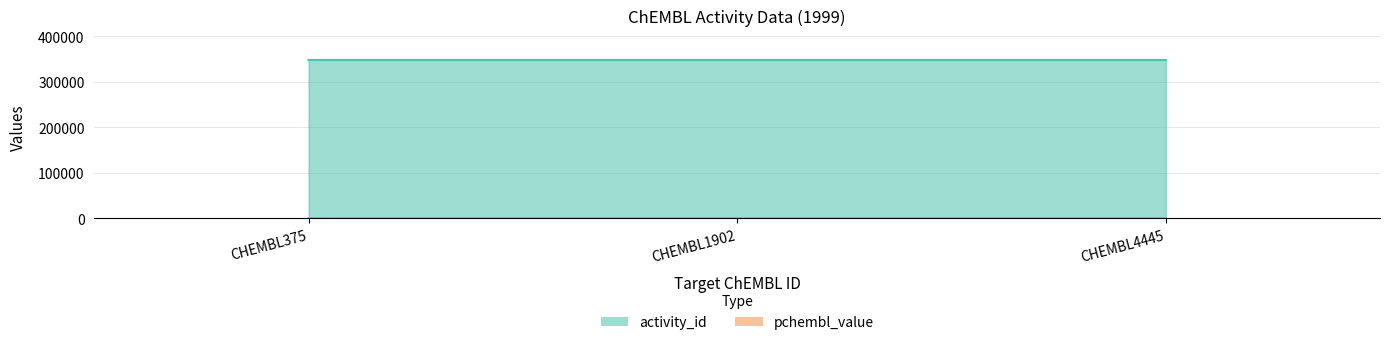

List the series in order of their peak value, highest first.

activity_id, pchembl_value